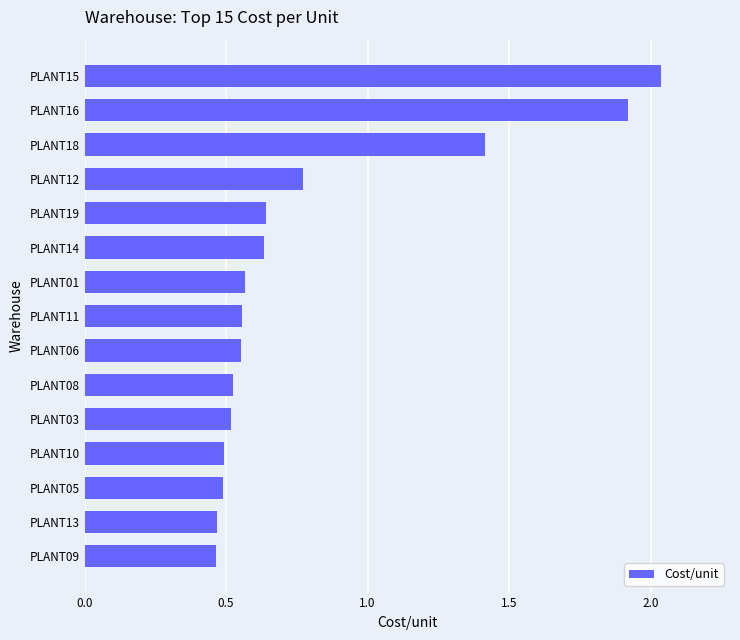

What is the change in value from PLANT09 to PLANT06?

+0.1